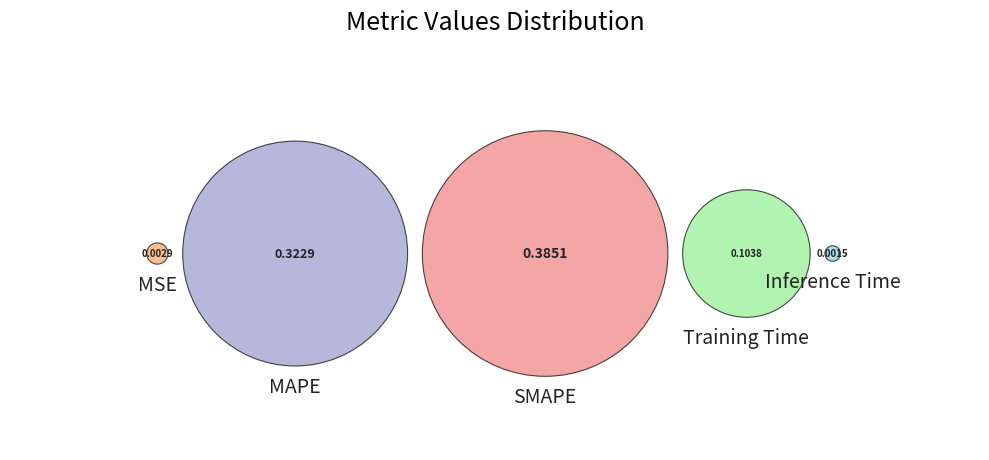

How many slices are in this pie chart?

5